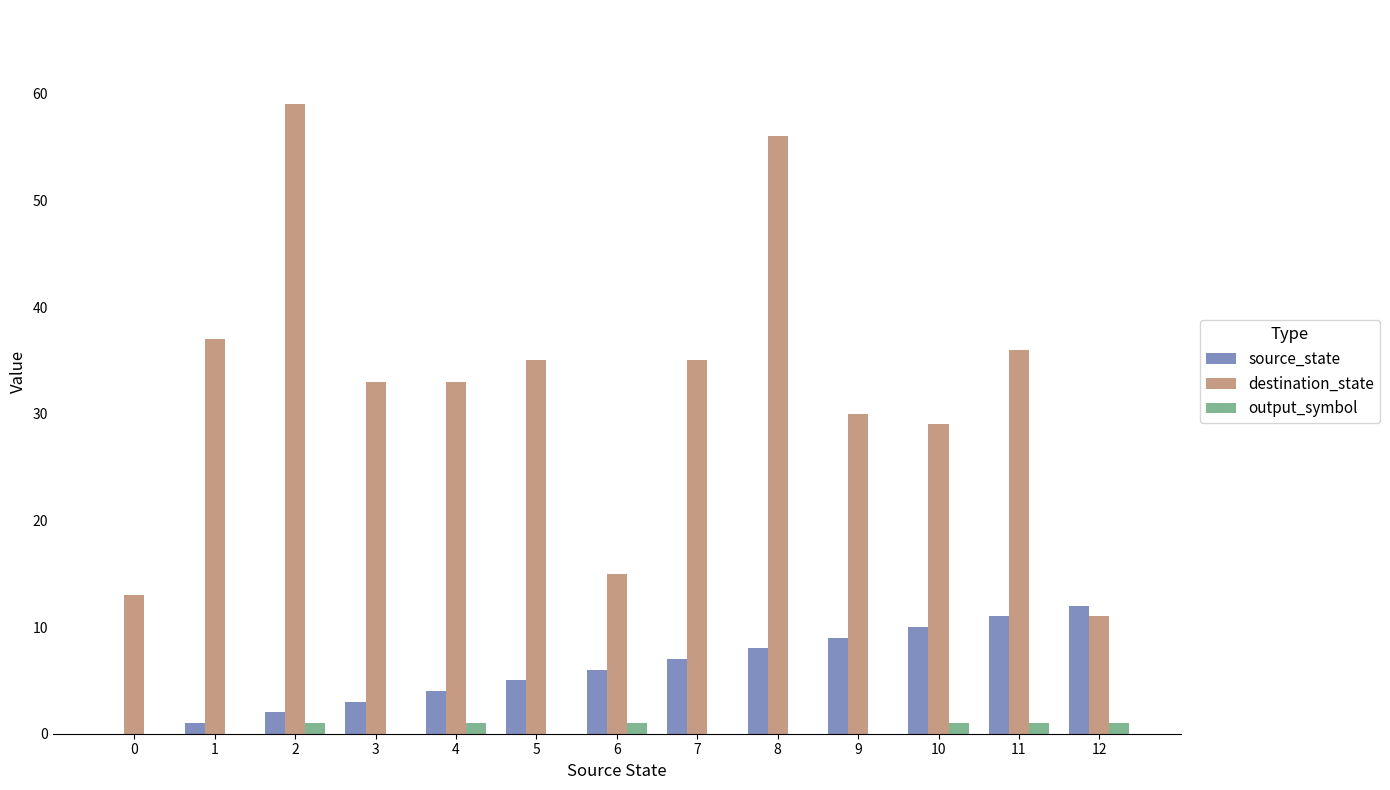

How many groups of bars are there?

13